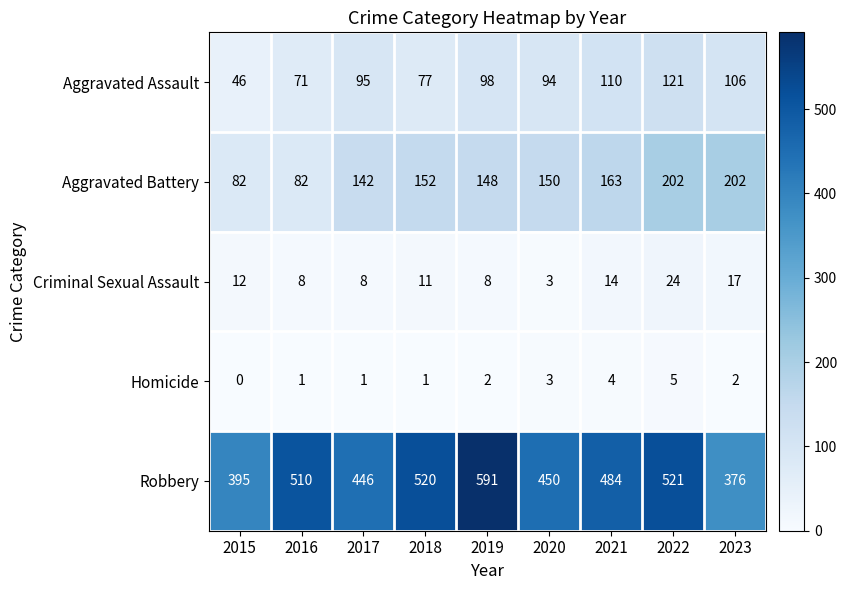

Which series has the largest range (max minus min)?

Robbery